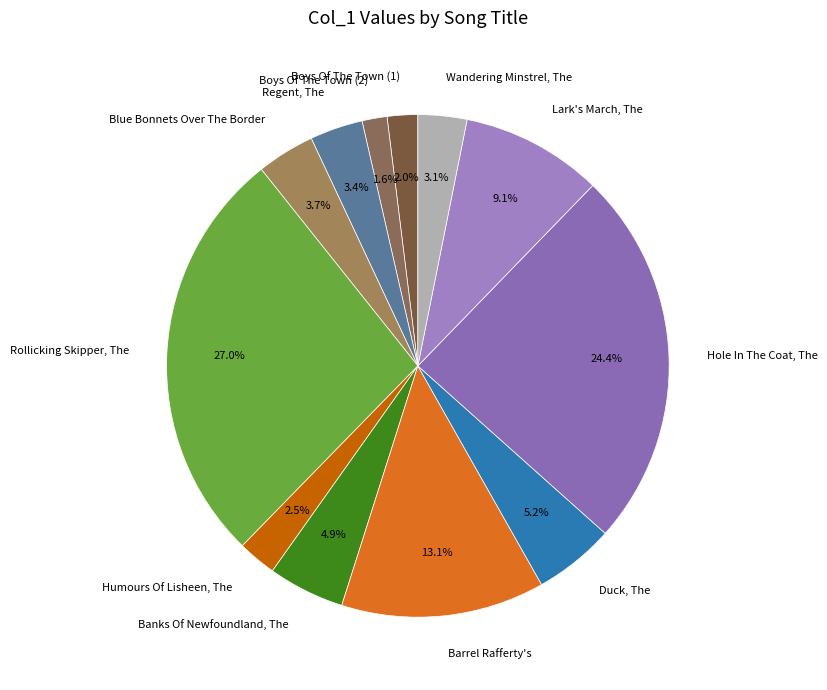

Is the sum of Boys Of The Town (1) and Duck, The greater than half?

No